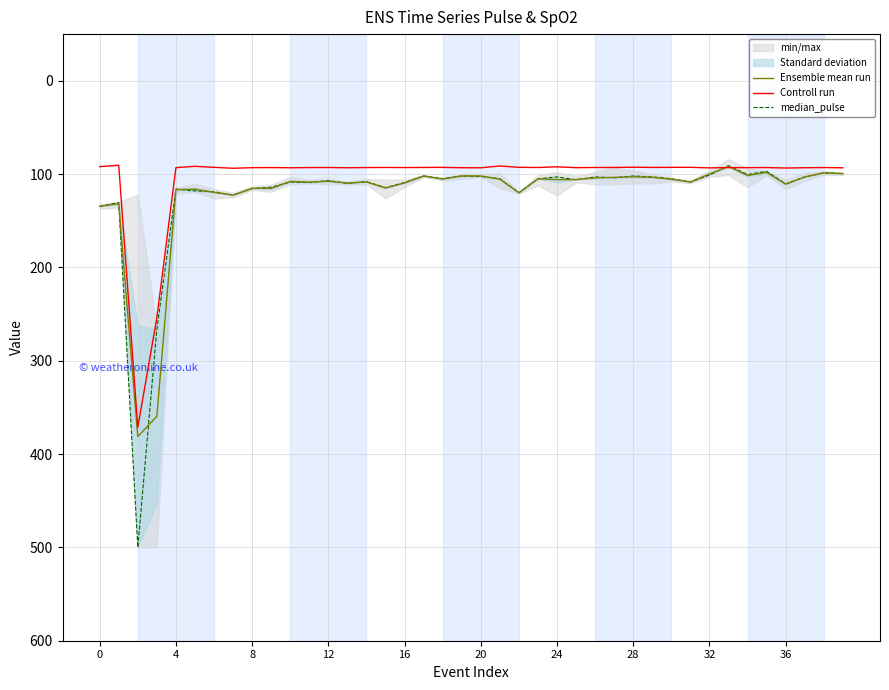

How many interior local peaks does the median_pulse series have?

12